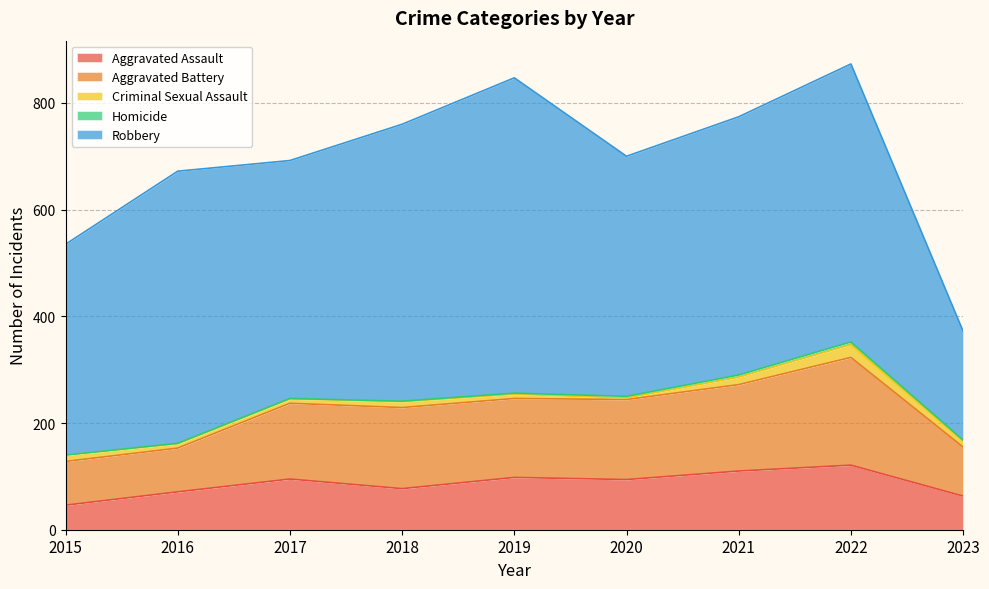

What are all the series names shown in the legend?

Aggravated Assault, Aggravated Battery, Criminal Sexual Assault, Homicide, Robbery